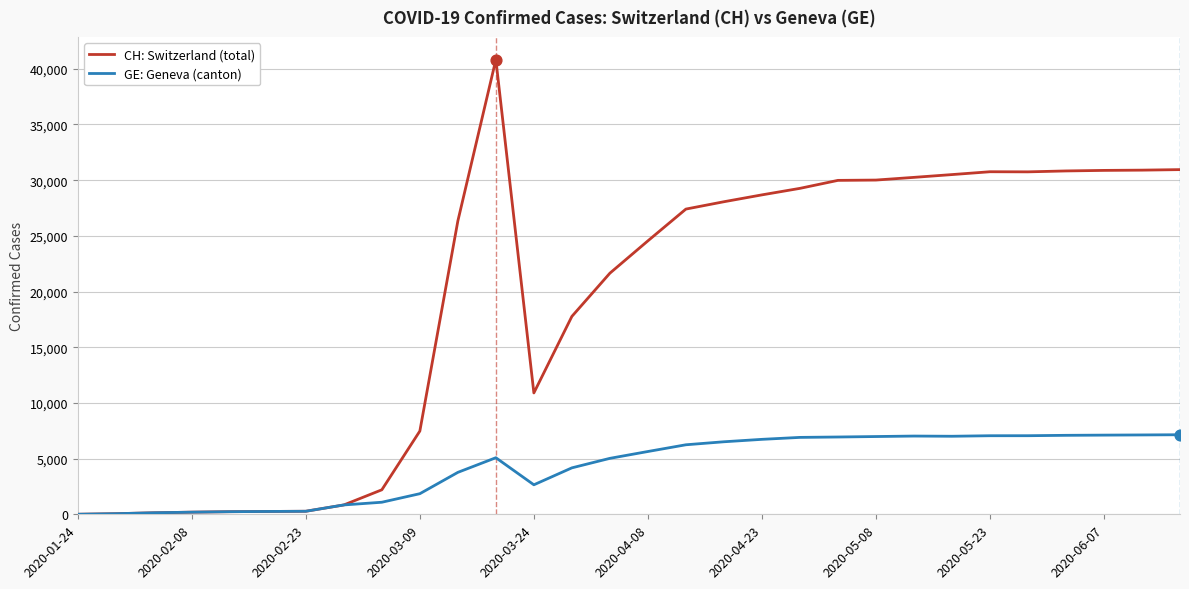

What is the maximum value shown in the chart?

40820